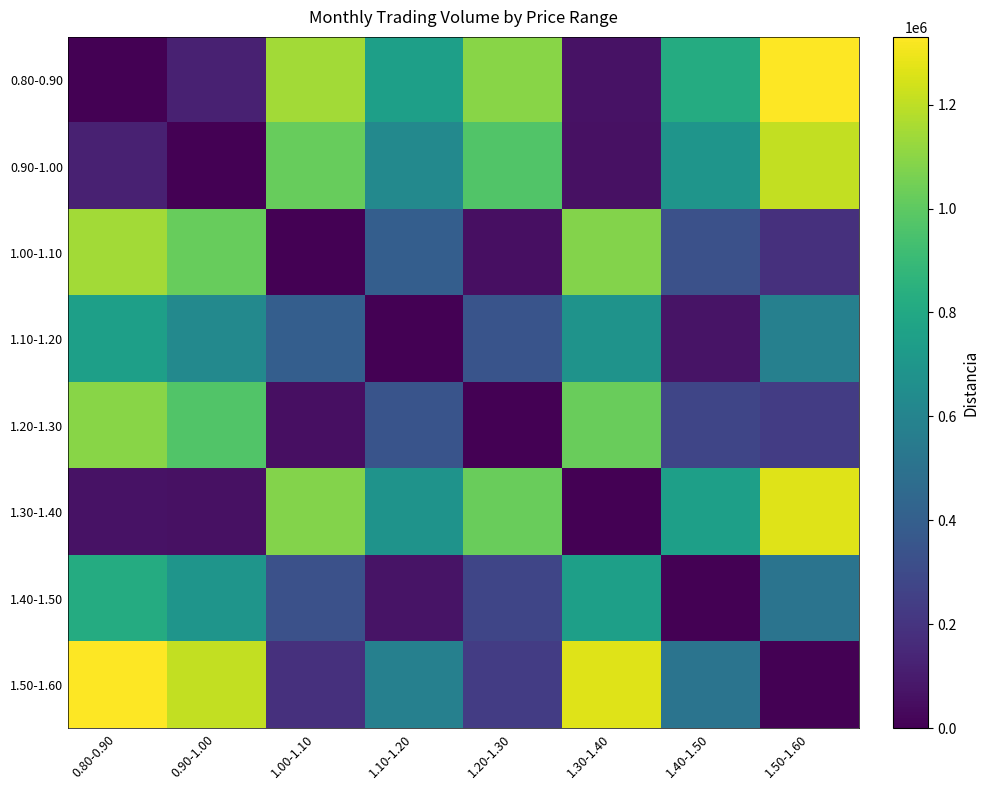

Which series has the widest spread of values?

0.80-0.90